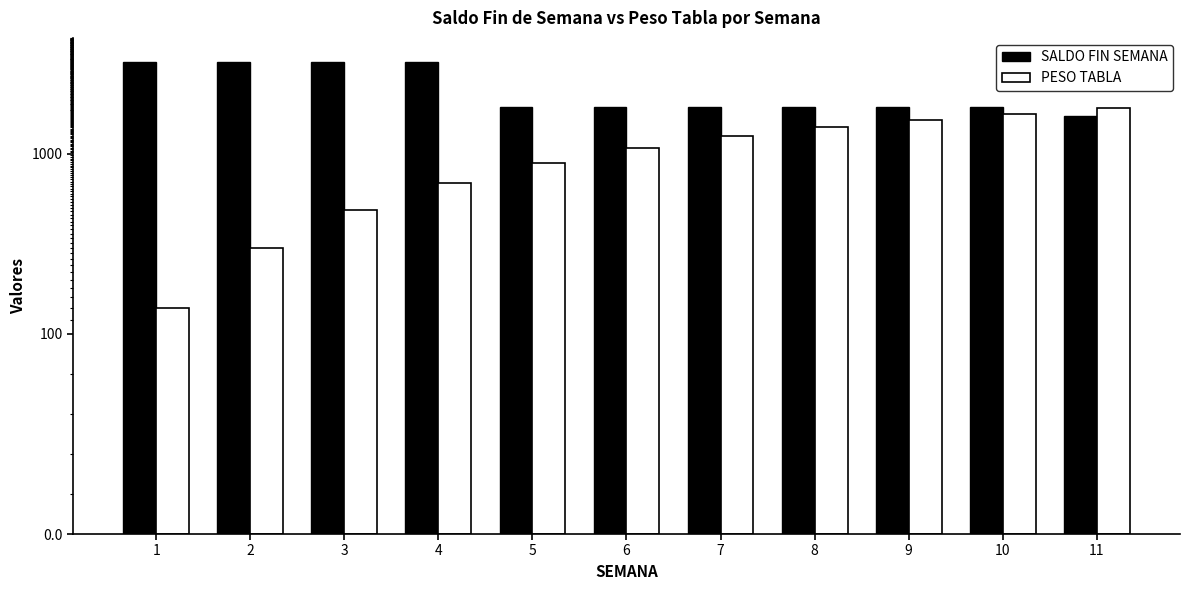

How many groups of bars are there?

11